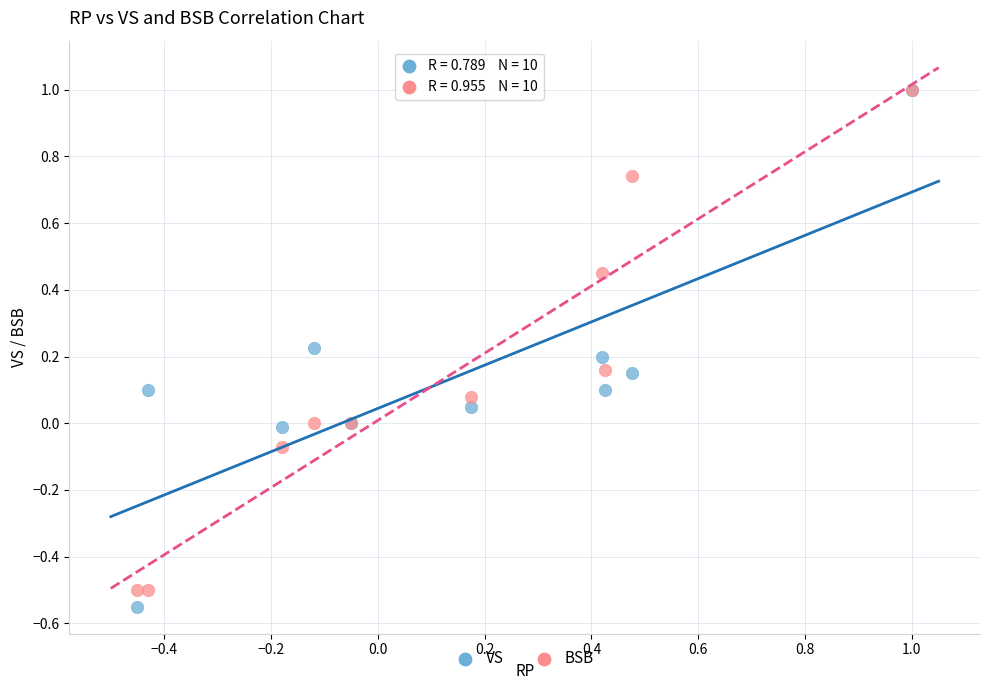

Which series has the widest spread of Y values?

VS